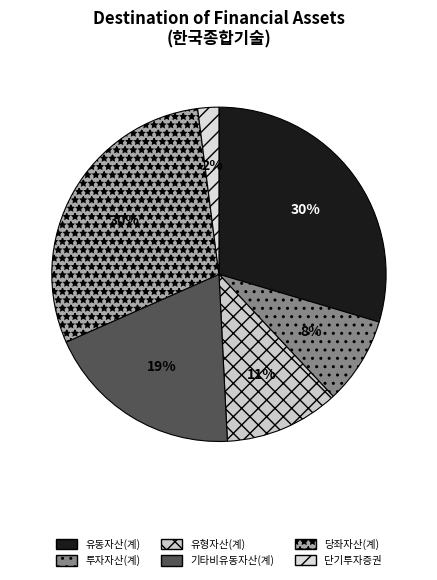

Is it true that 유형자산(계) is 11% of the pie?

True